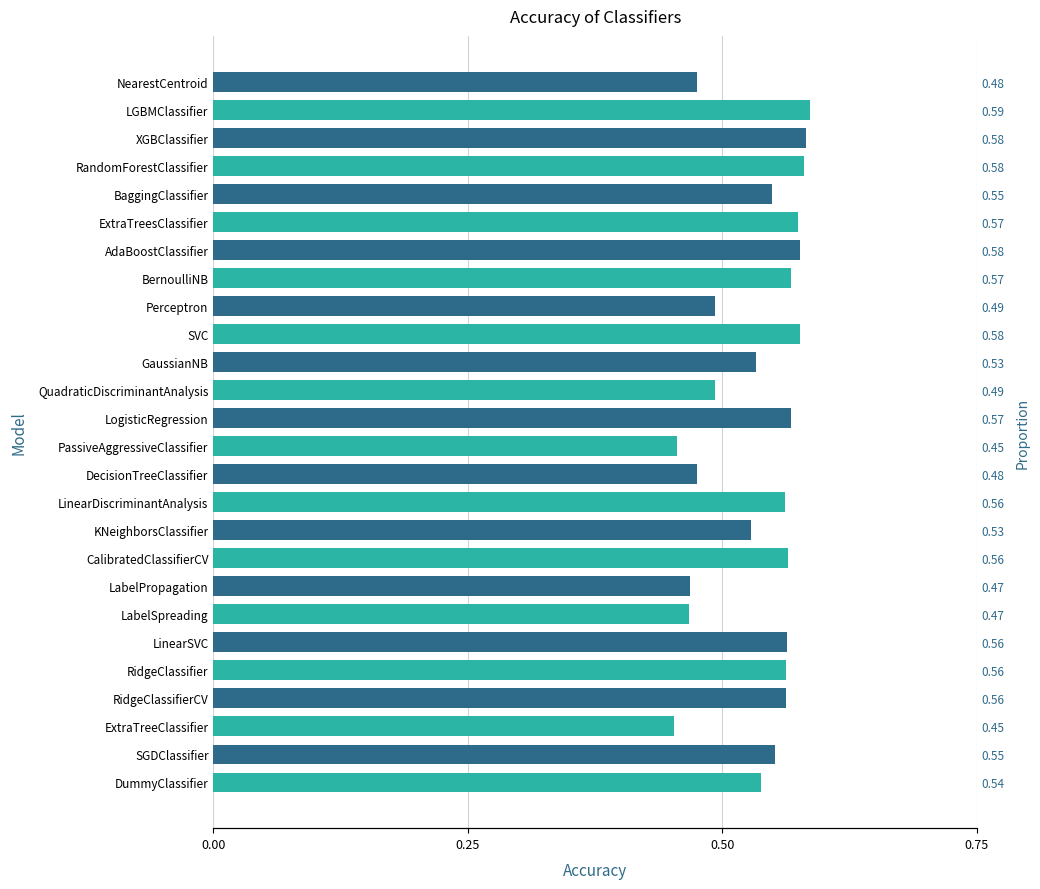

What is the sum of all values?

13.9